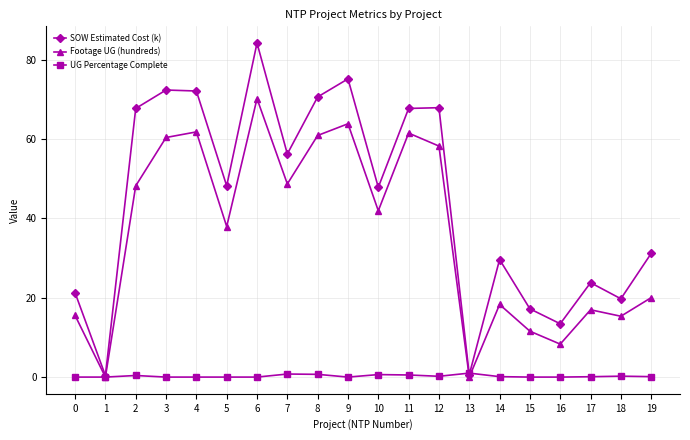

At which category is the sum across all series the highest?

6